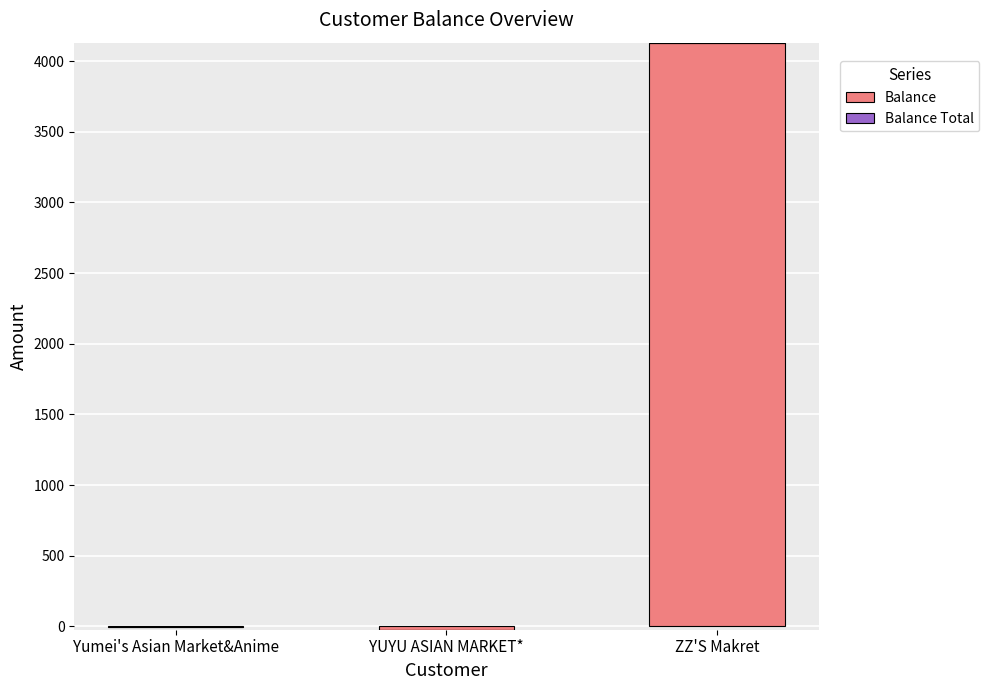

Is it true that the value at ZZ'S Makret is 4130.8?

True